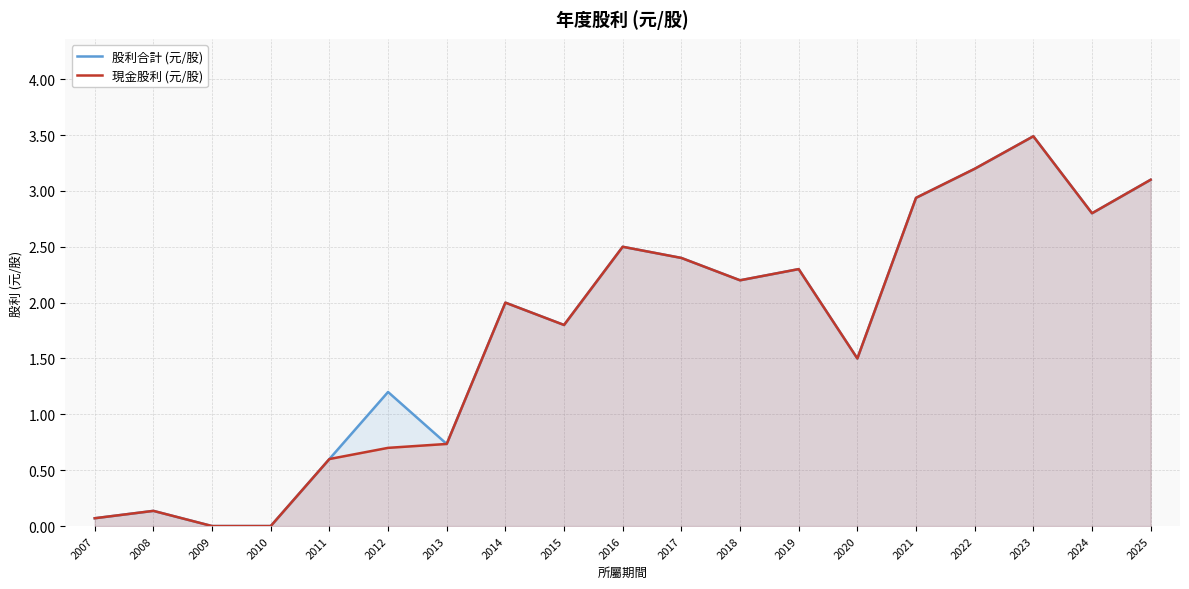

How many series are shown in this chart?

2